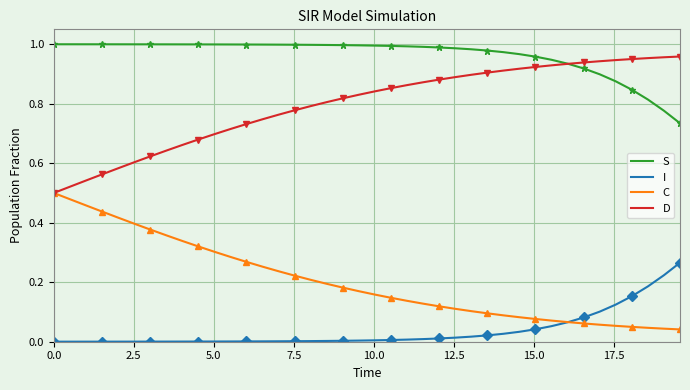

List the series in order of their overall mean, lowest first.

I, C, D, S